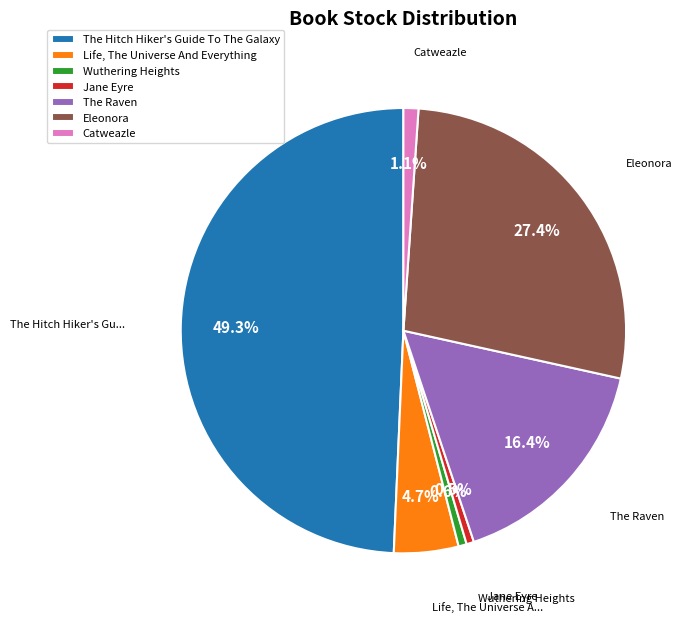

Which category has the biggest portion of the pie?

The Hitch Hiker's Guide To The Galaxy